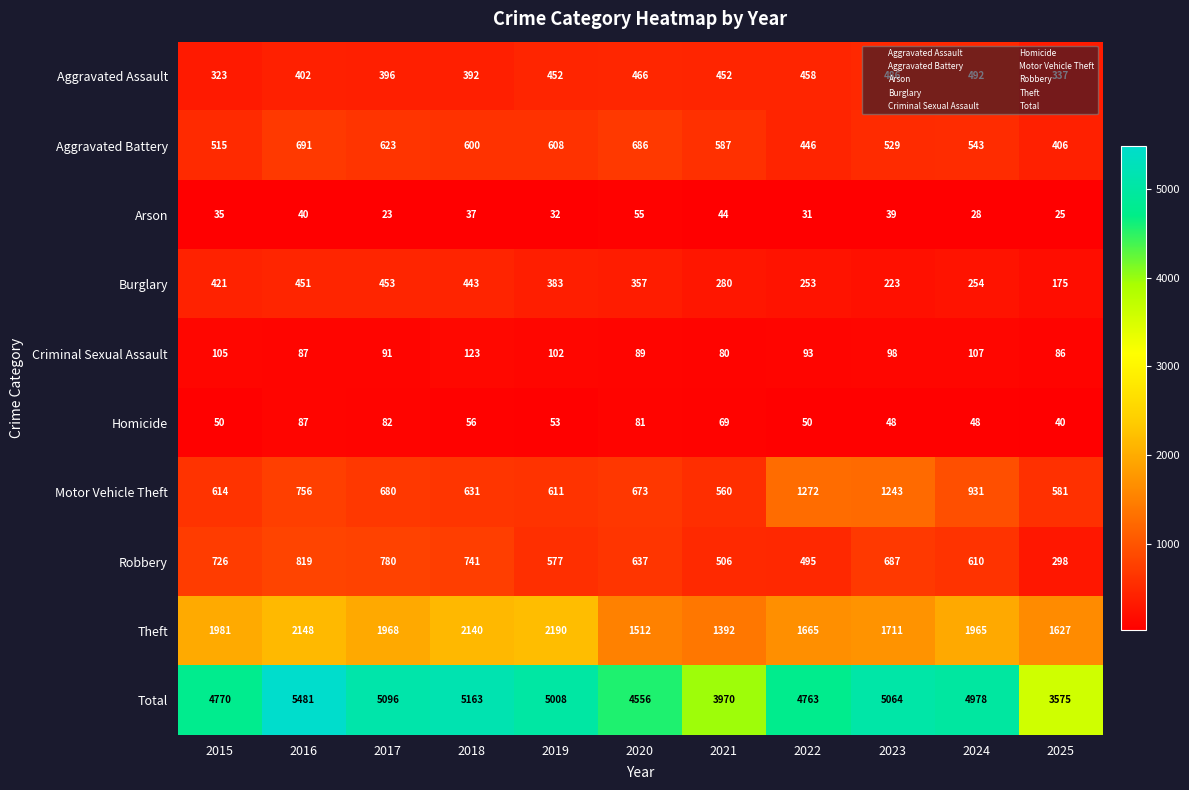

Which series has the widest spread of values?

Total